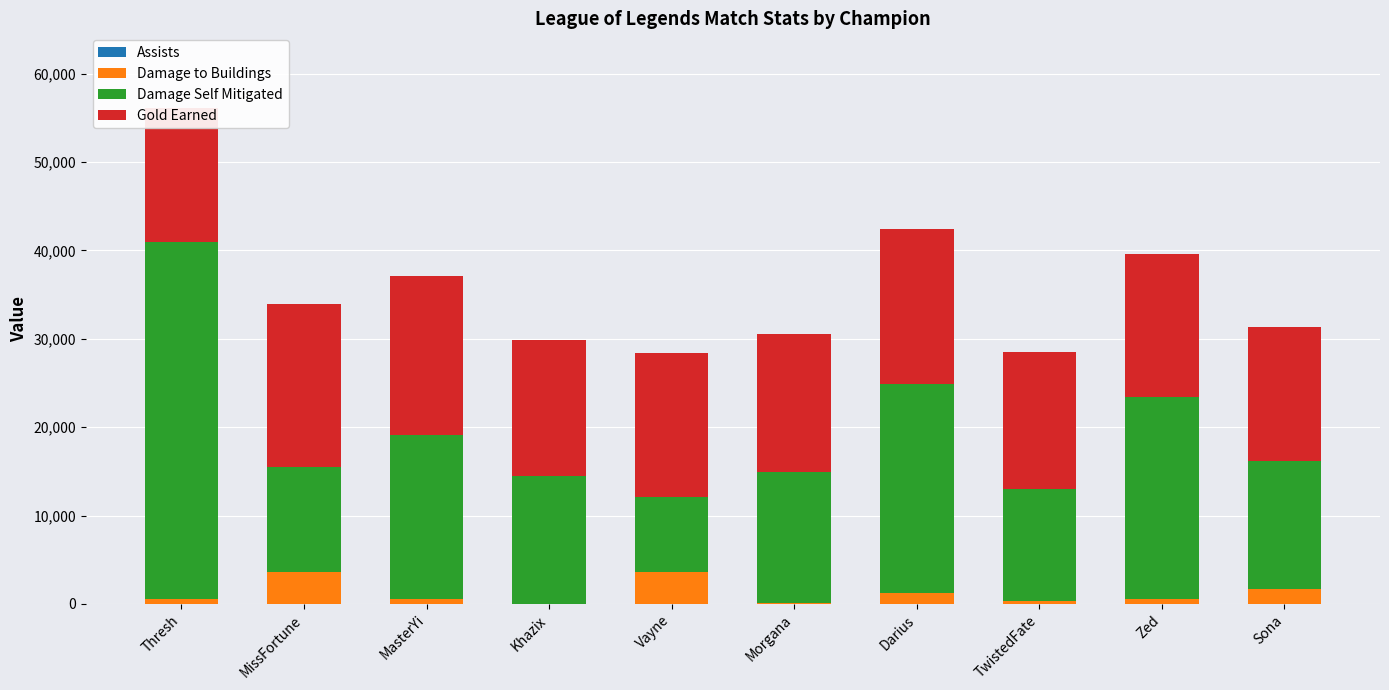

The value of Assists at Thresh is 9. True or false?

False